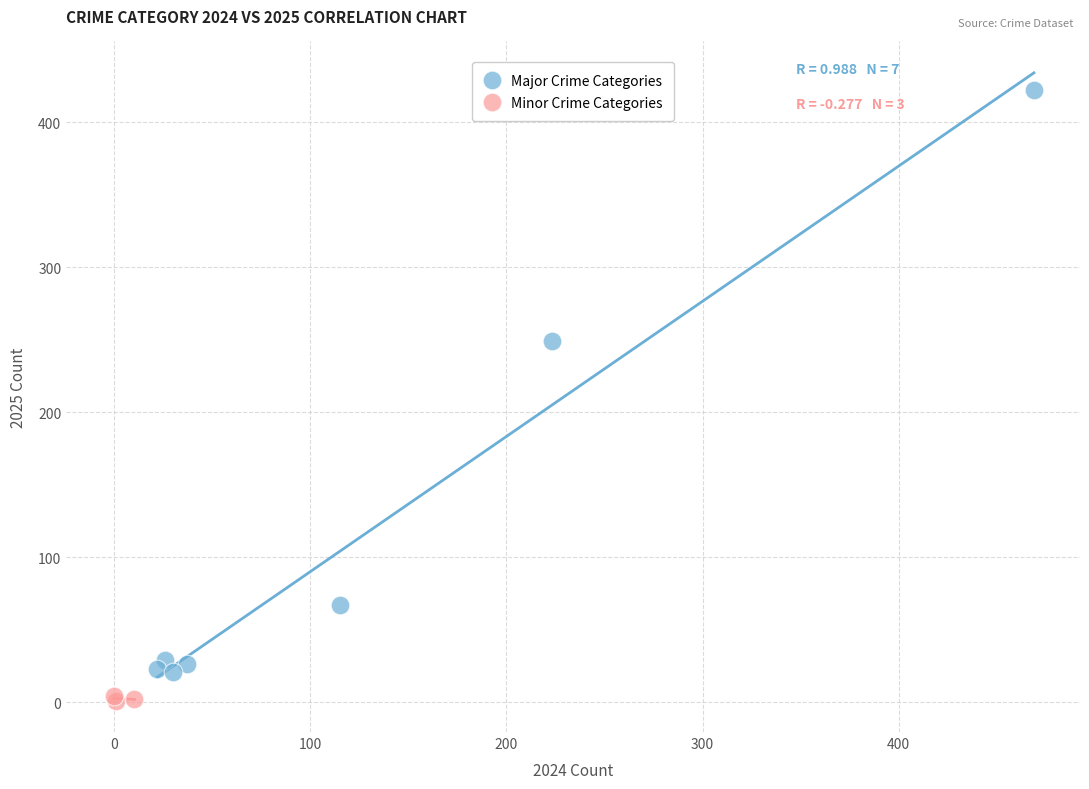

Which series reaches the maximum Y coordinate?

Major Crime Categories